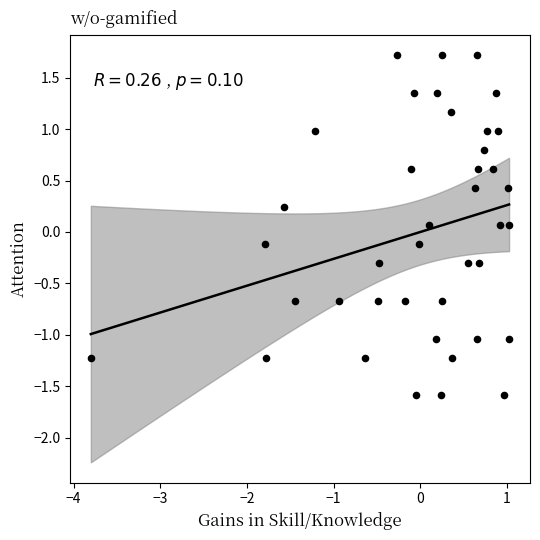

What is the range of X values (max minus min)?

4.8